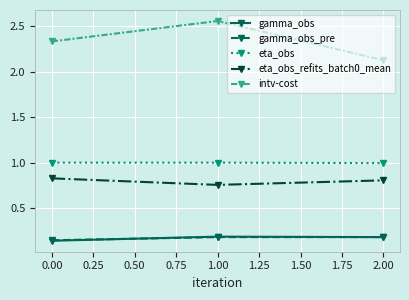

What is the spread (max minus min) of values at 0.00?

2.2